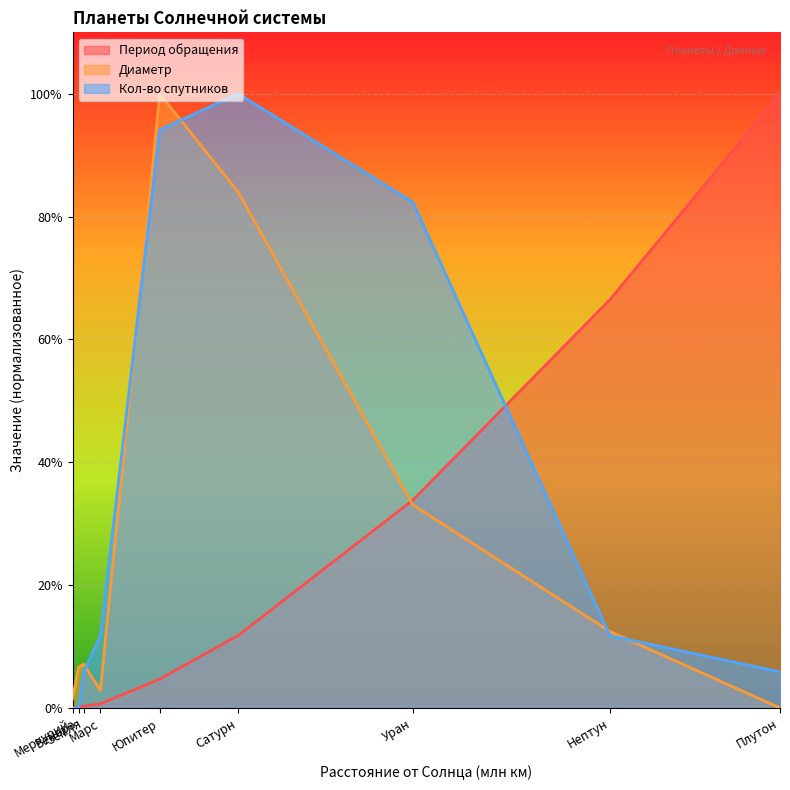

What is the label of the 5th point from the right?

Юпитер